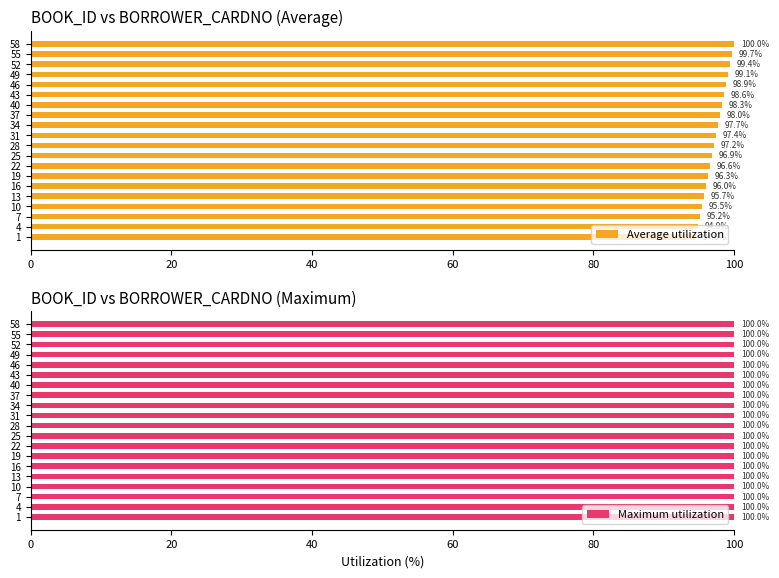

What are all the series names shown in the legend?

Average utilization, Maximum utilization